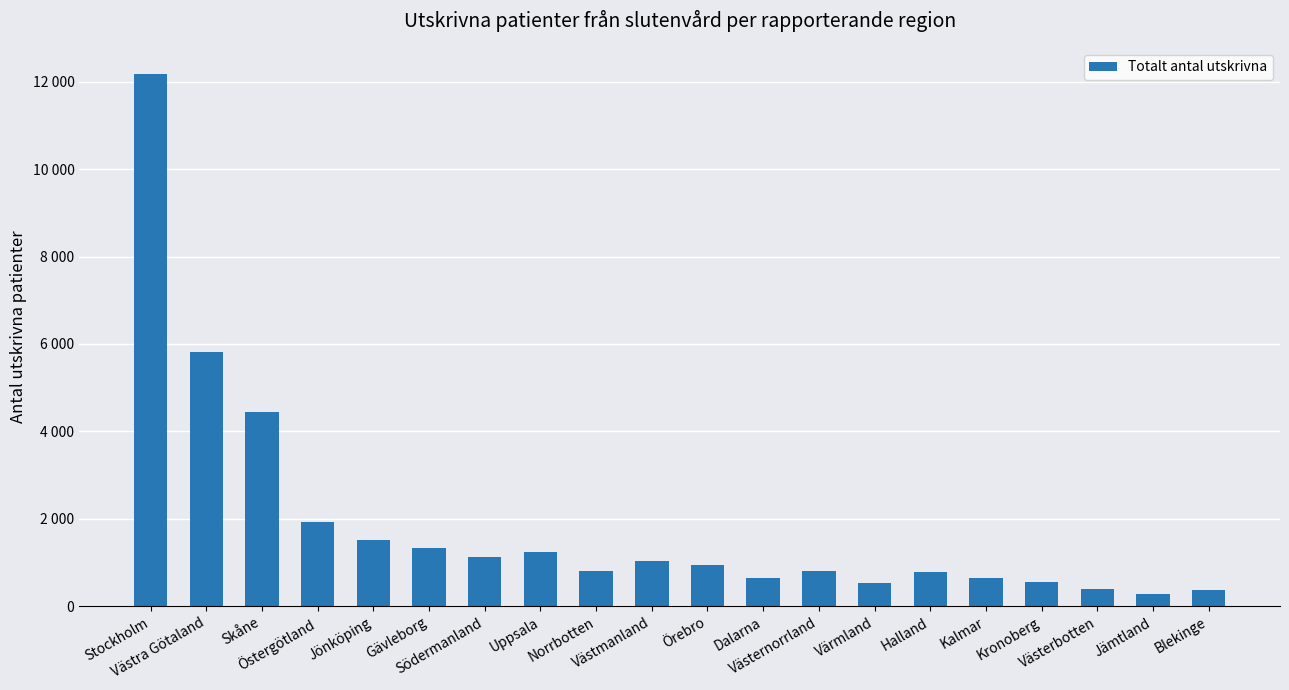

Are the bars horizontal?

No